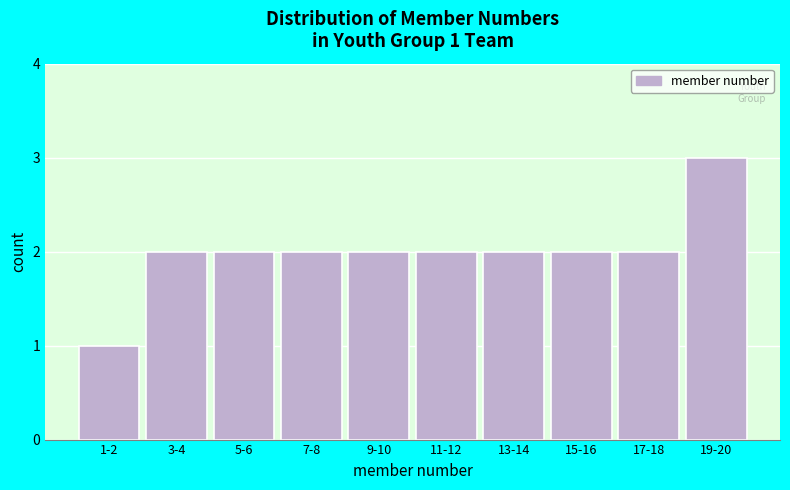

Reading left to right, what are all the values shown in this chart?

1-2=1	3-4=2	5-6=2	7-8=2	9-10=2	11-12=2	13-14=2	15-16=2	17-18=2	19-20=3